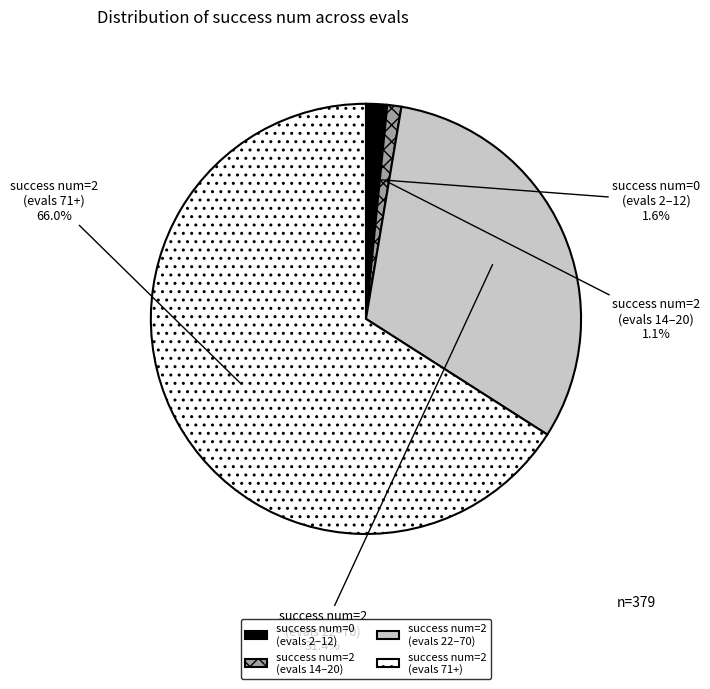

Count the number of slices in the pie.

4